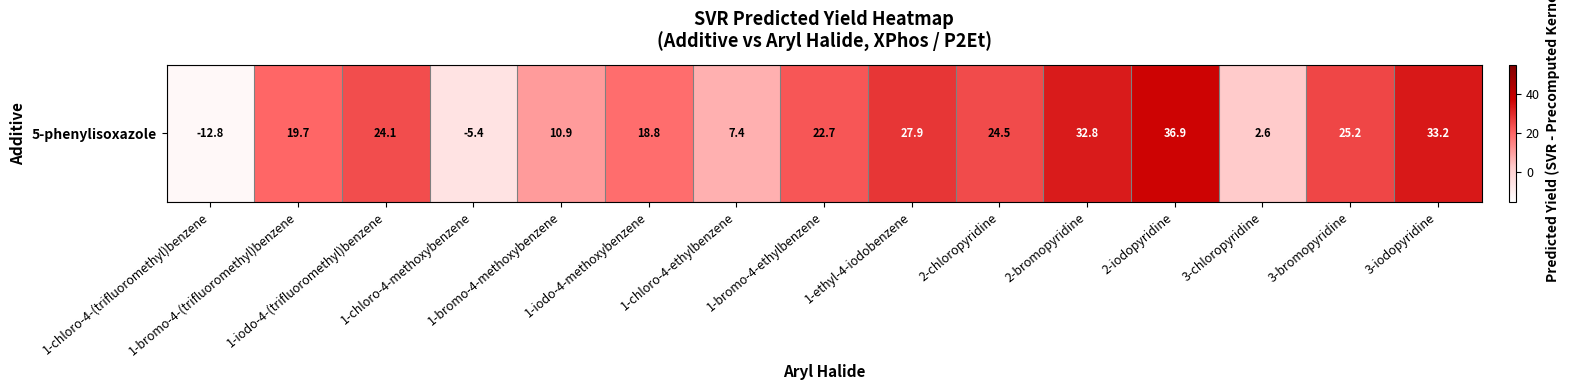

What is the average value?

17.9